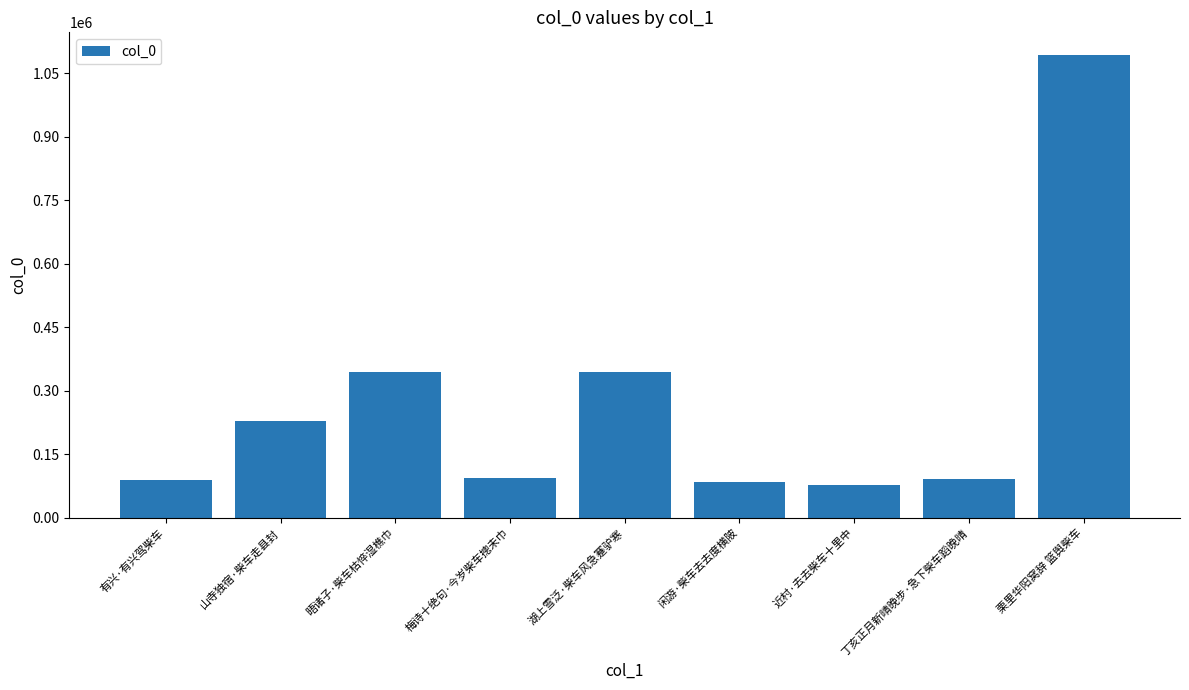

What is the minimum value shown in the chart?

77974